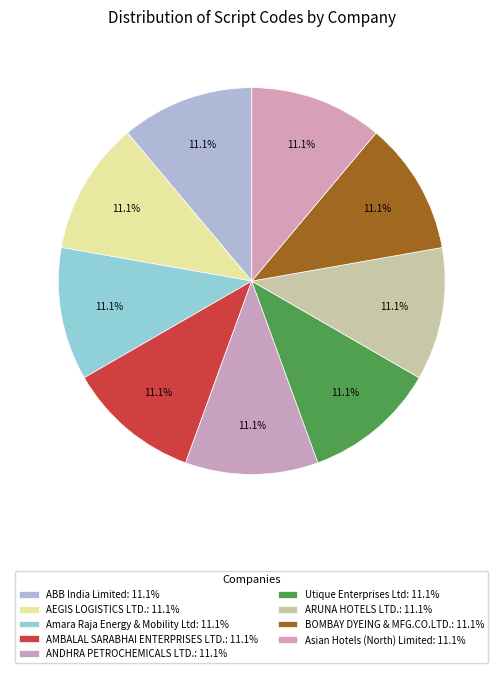

How many segments does this pie chart have?

9